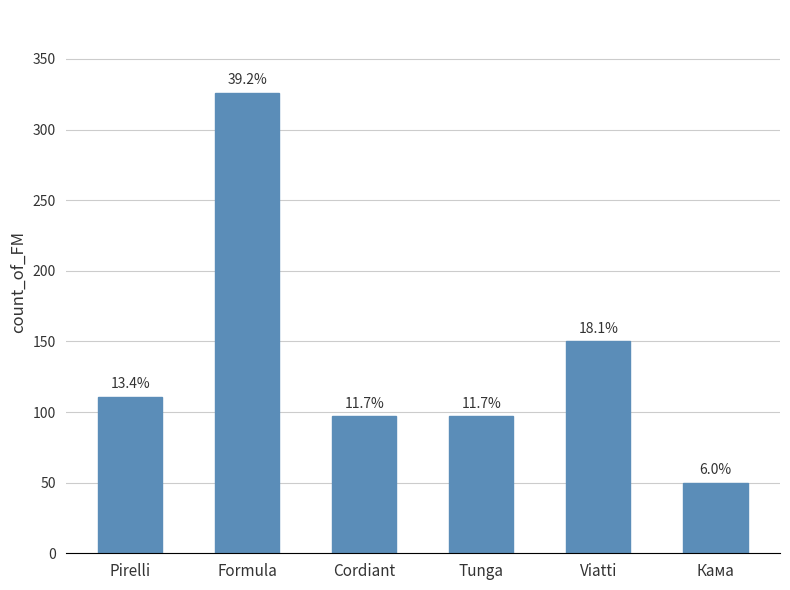

Where does the data first go above 111?

Formula